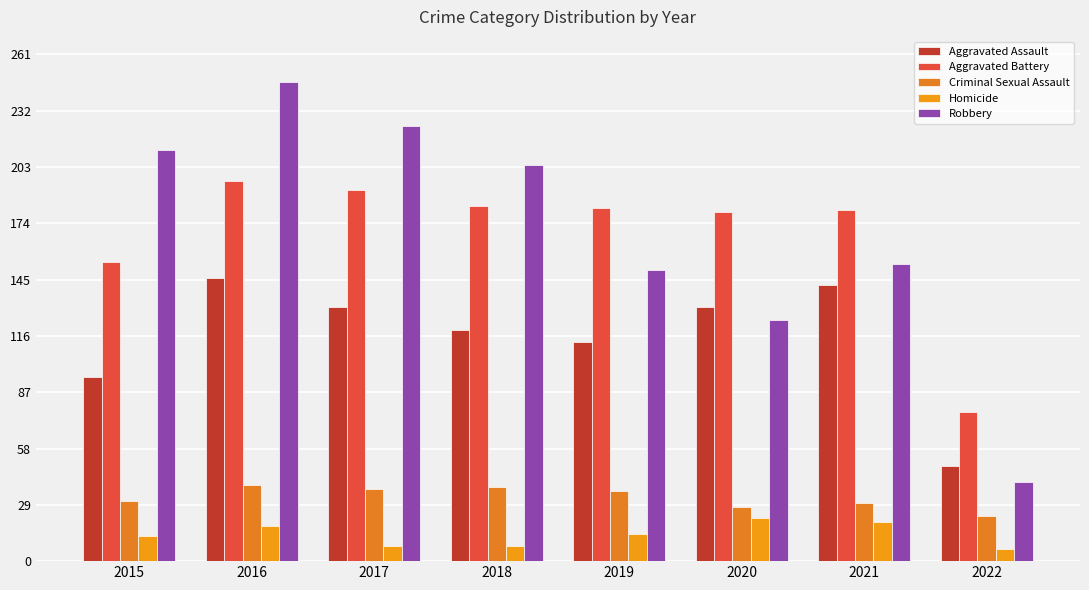

Where does the Robbery series first go above 204?

2015